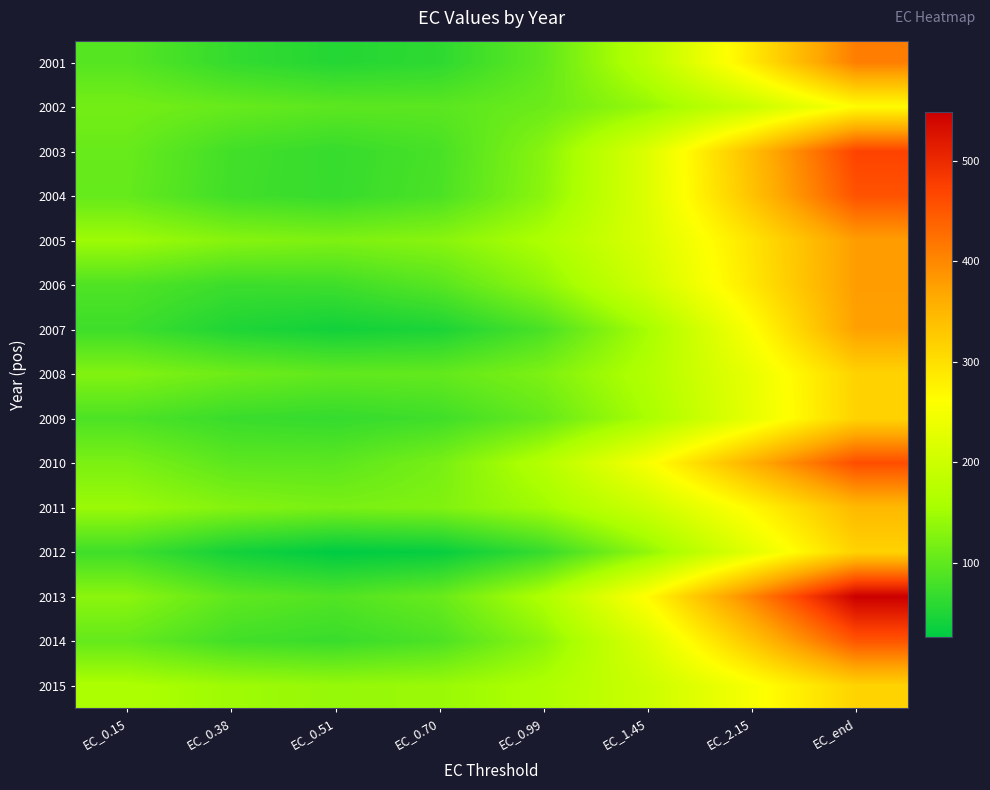

What is the minimum value shown in the chart?

26.0